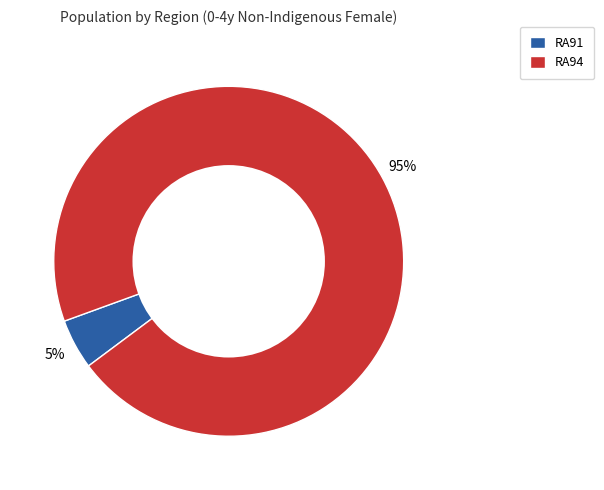

Is it true that RA91 is 5% of the pie?

True